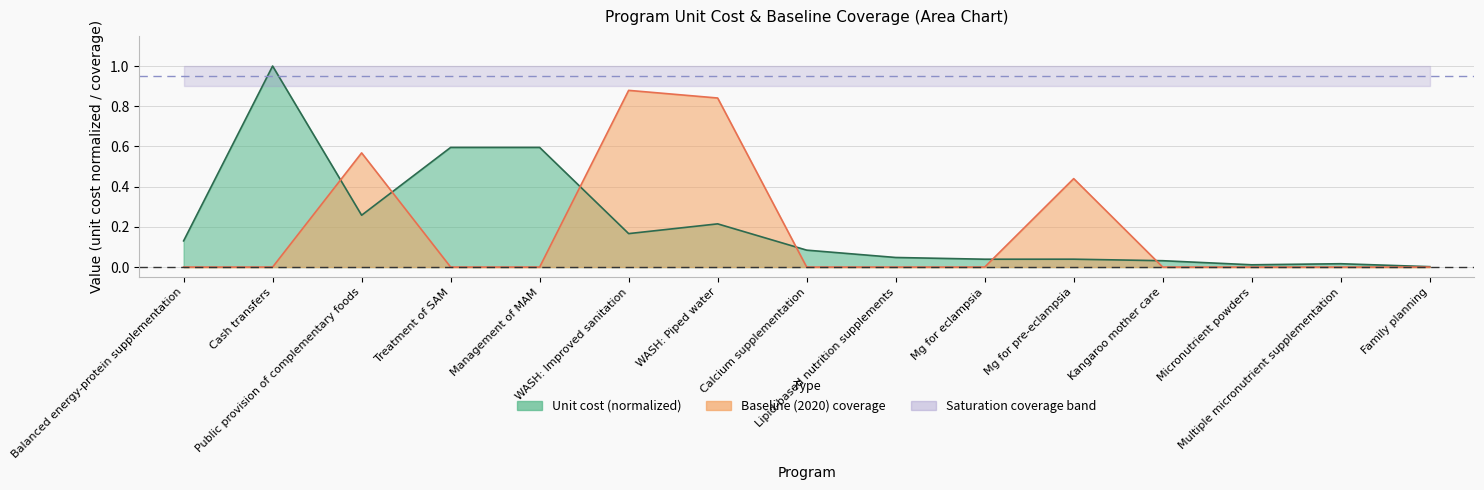

What is the difference between the second highest and second lowest values in the Baseline (2020) coverage series?

0.8